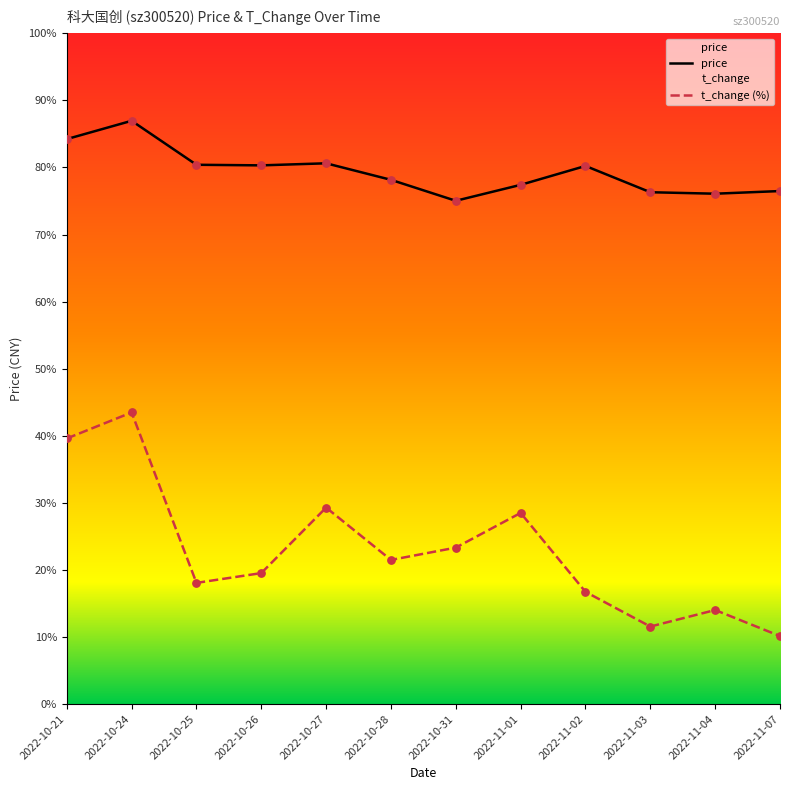

Which series contains the lowest Y value?

t_change (%)